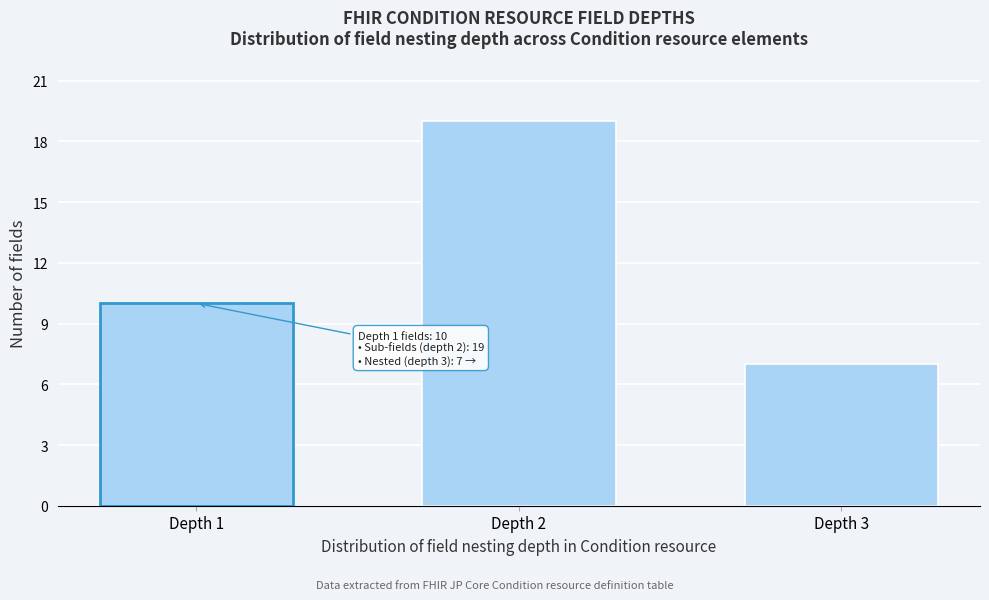

Reading left to right, what are all the values shown in this chart?

10	19	7